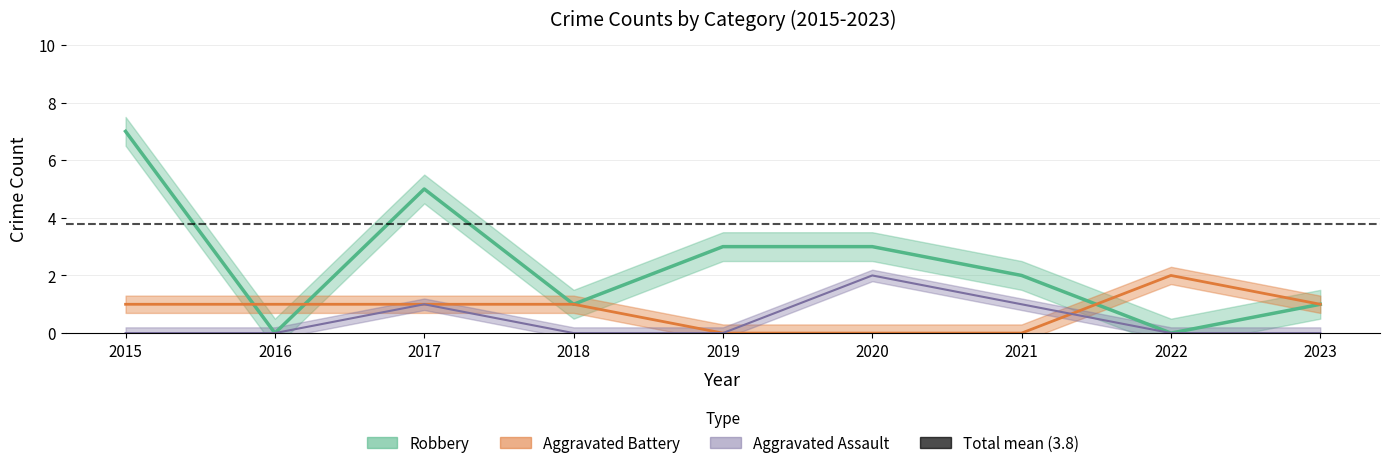

Reading right to left, extract all data points from this chart.

Aggravated Assault: 2023=0	2022=0	2021=1	2020=2	2019=0	2018=0	2017=1	2016=0	2015=0
Aggravated Battery: 2023=1	2022=2	2021=0	2020=0	2019=0	2018=1	2017=1	2016=1	2015=1
Robbery: 2023=1	2022=0	2021=2	2020=3	2019=3	2018=1	2017=5	2016=0	2015=7